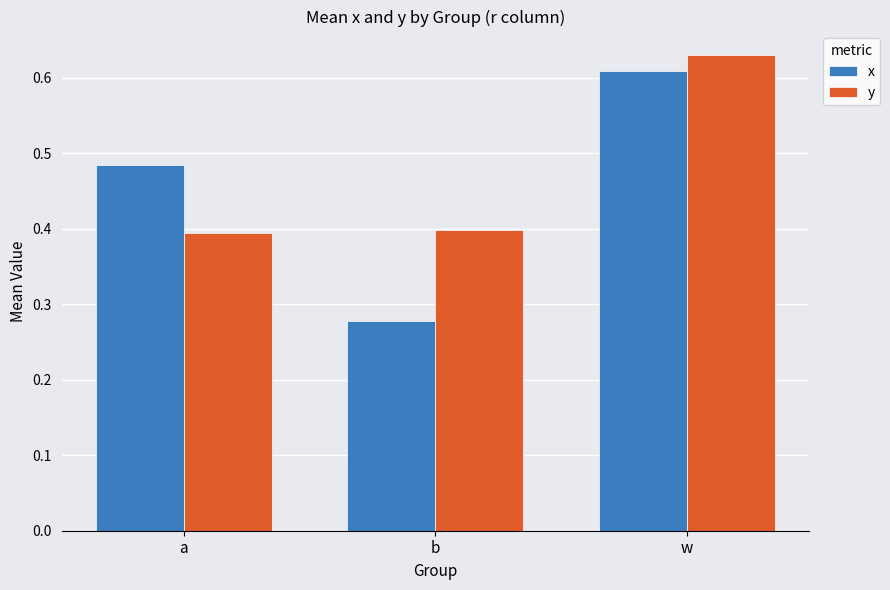

What are all the series names shown in the legend?

x, y